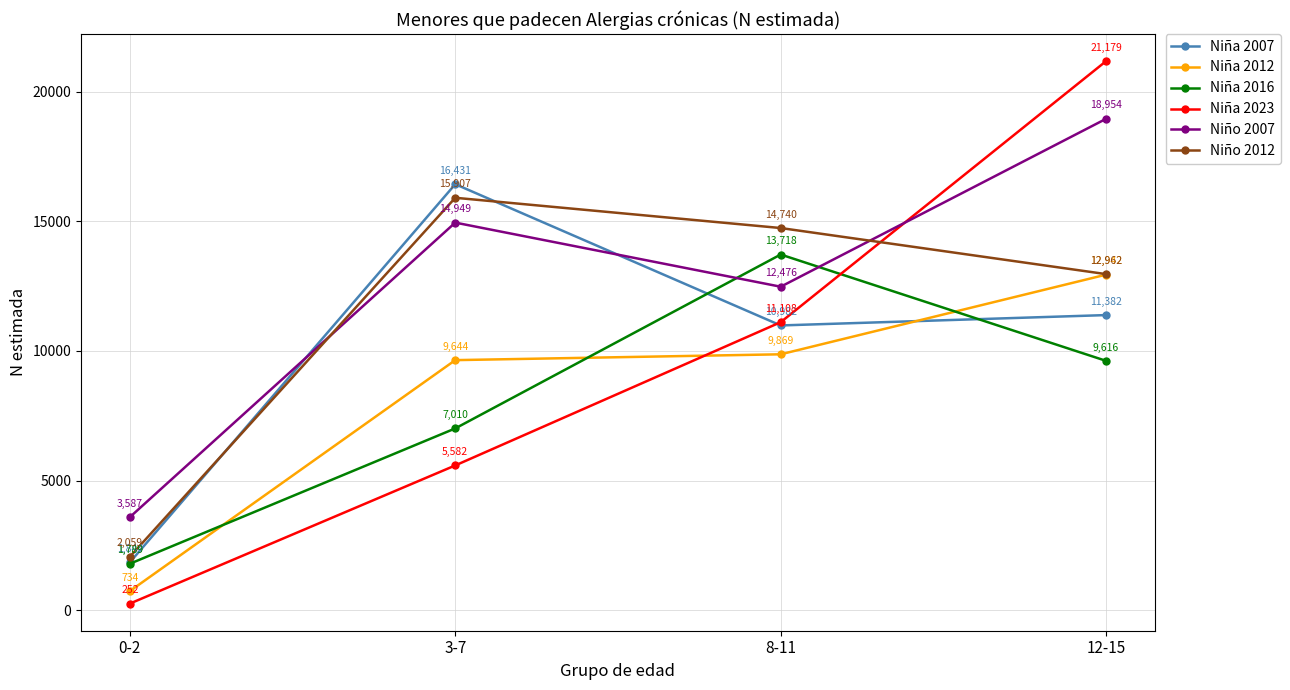

At 12-15, list the series in order from smallest to largest.

Niña 2016, Niña 2007, Niña 2012, Niño 2012, Niño 2007, Niña 2023